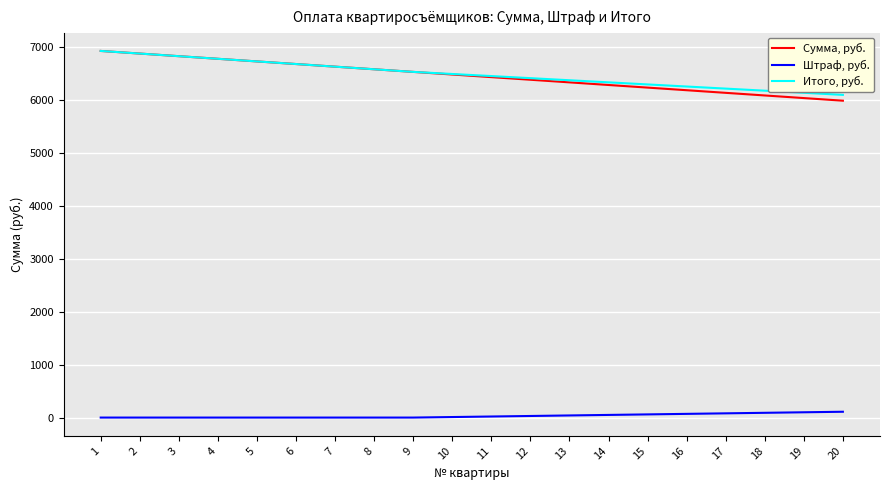

What is the average value of the Штраф, руб. series?

33.0